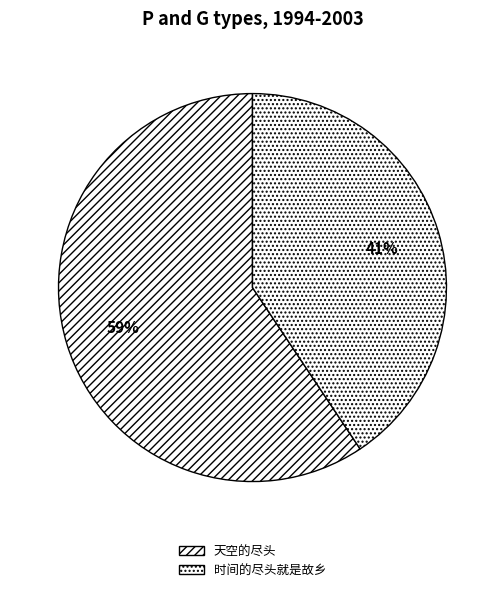

True or false: 天空的尽头 accounts for 59% of the total.

True